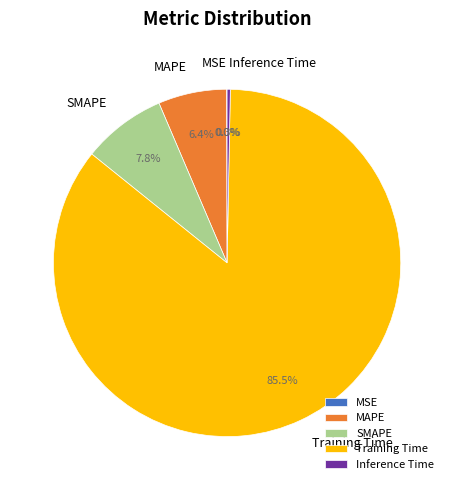

What is the largest slice in the pie chart?

Training Time